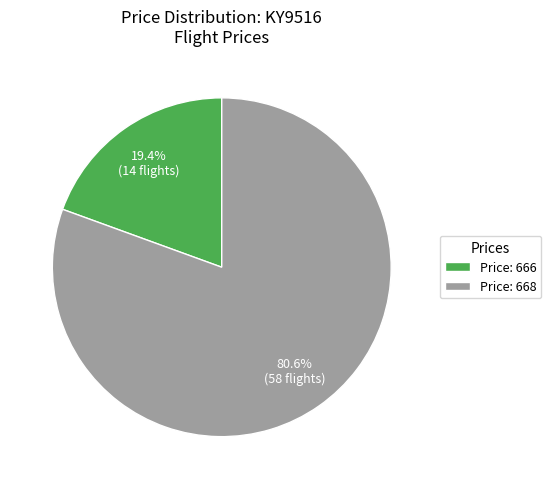

Does Price: 668 represent more than half of the total?

Yes